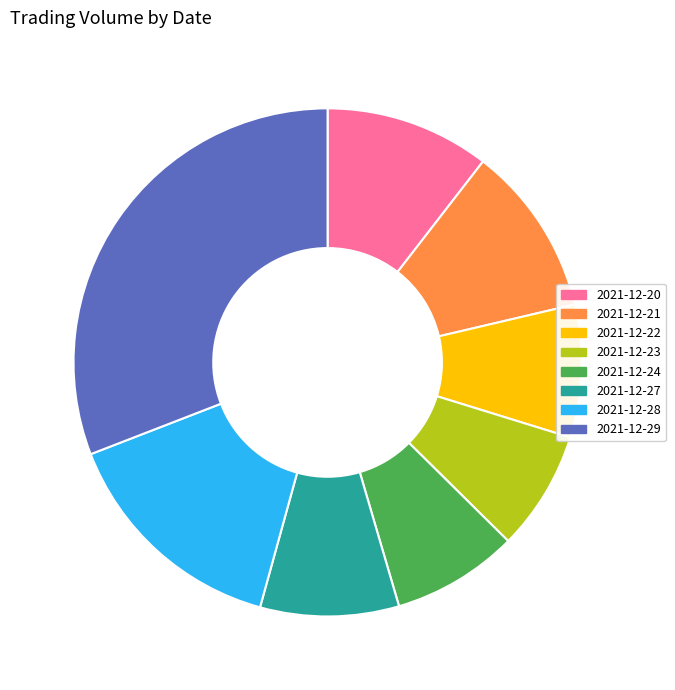

True or false: 2021-12-20 accounts for 10% of the total.

True